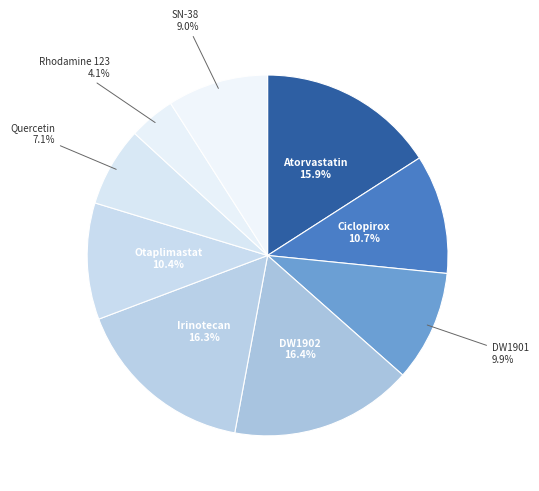

Count the number of slices in the pie.

9